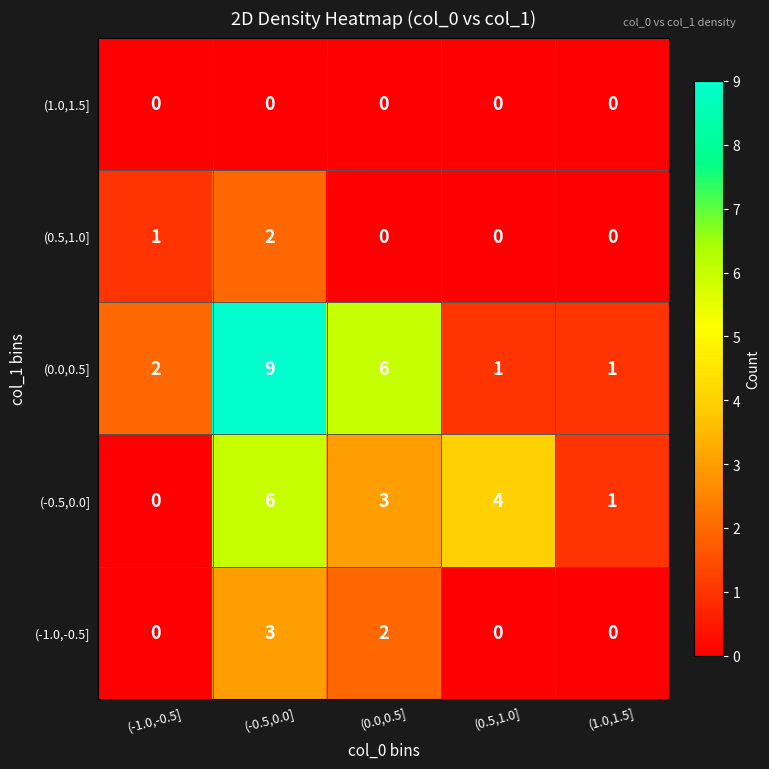

At how many categories does at least one series exceed 0?

5